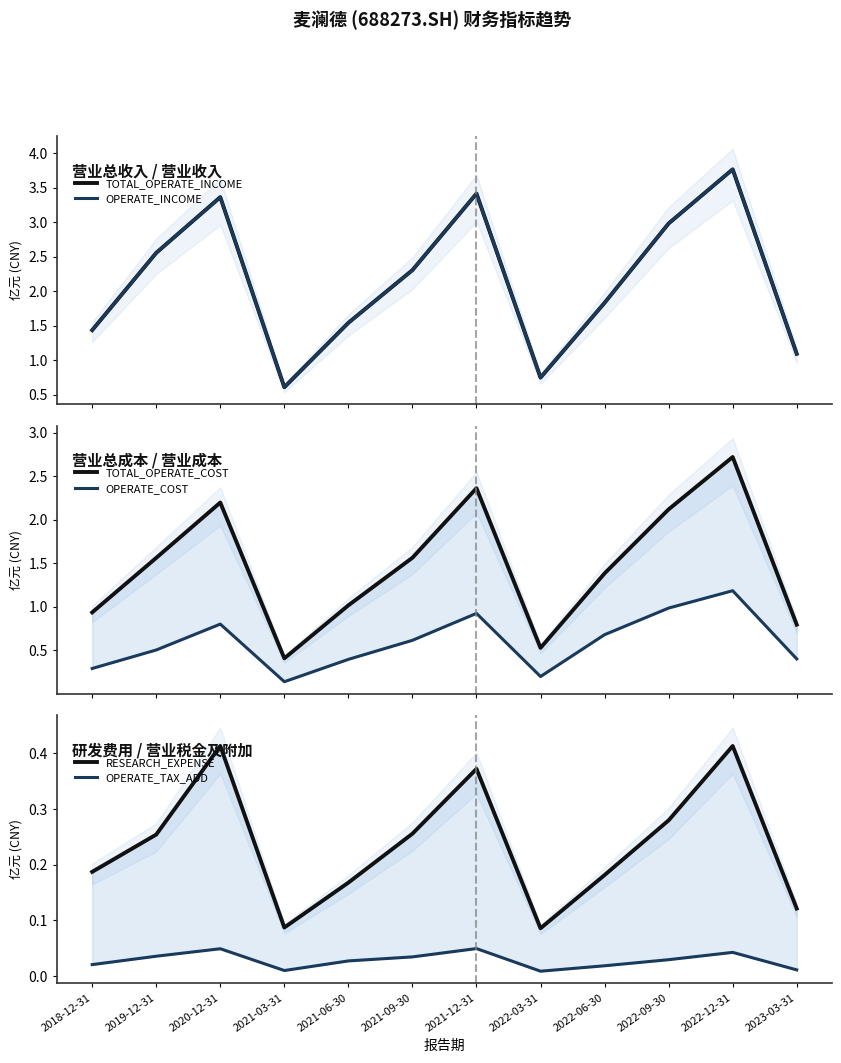

True or false: RESEARCH_EXPENSE and TOTAL_OPERATE_INCOME intersect in this chart.

False